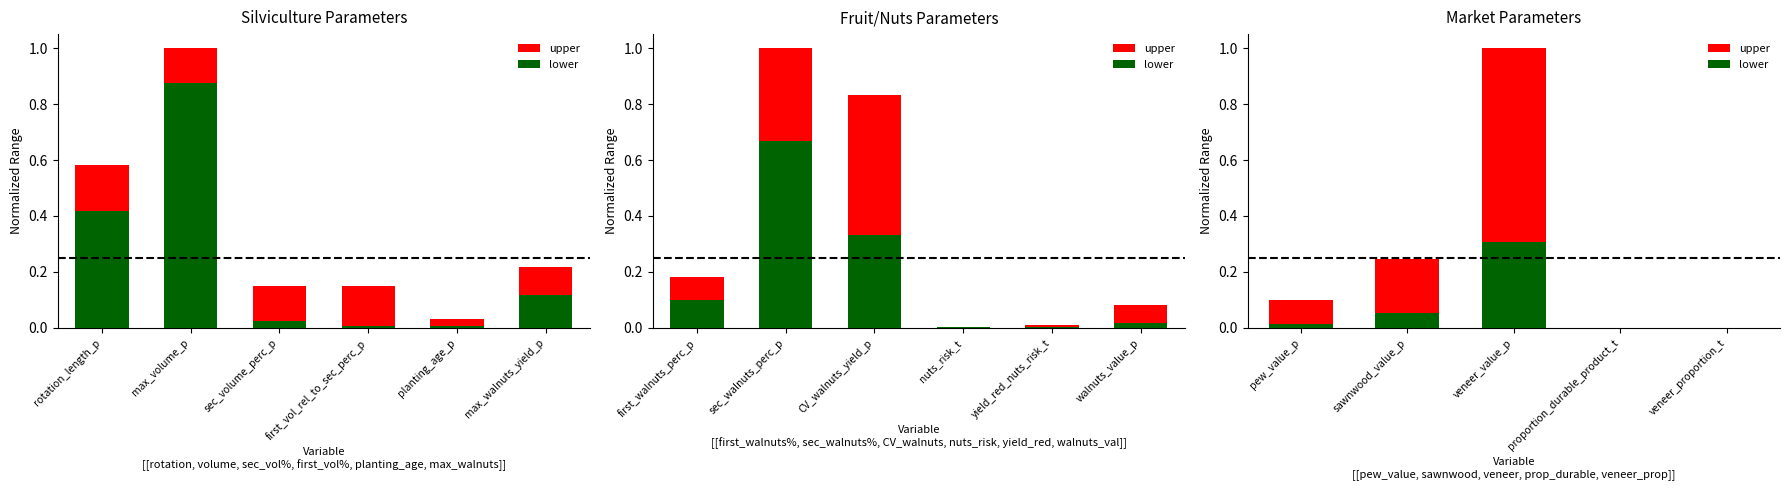

What are all the series names shown in the legend?

upper, lower